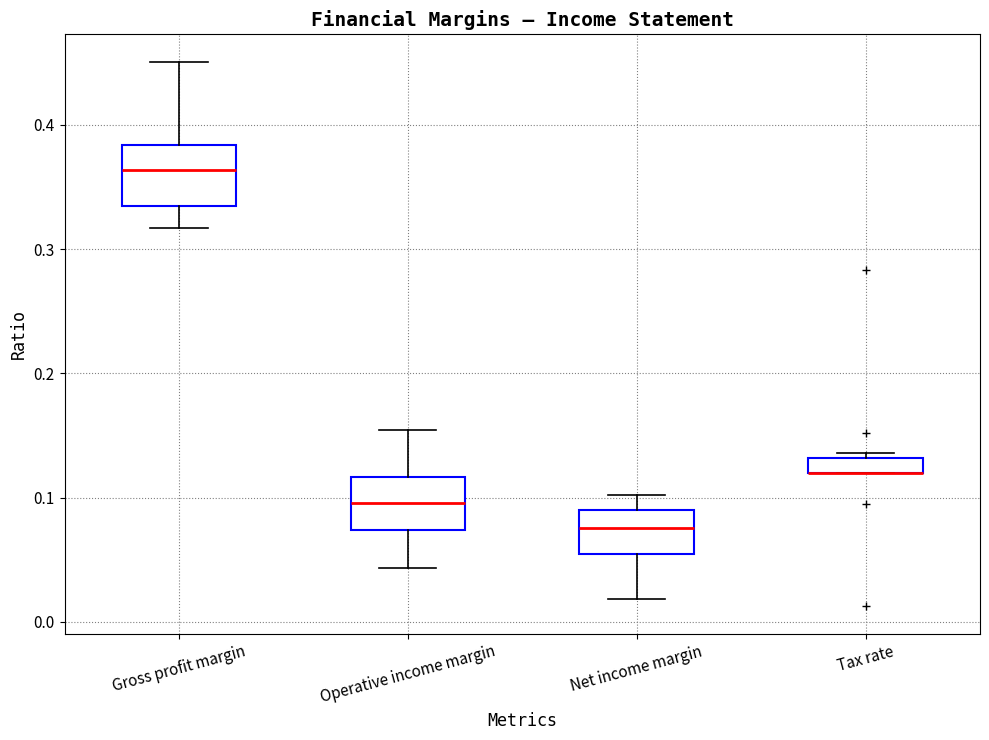

Where is the upper edge of the box for Tax rate on the y-axis? The values are not printed on the chart, so give them approximately, as read against the axis.

0.13